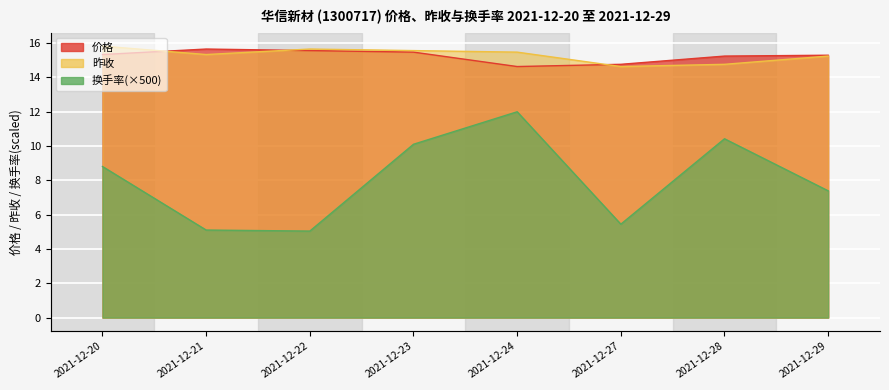

At which category does the chart reach its minimum across all series?

2021-12-22